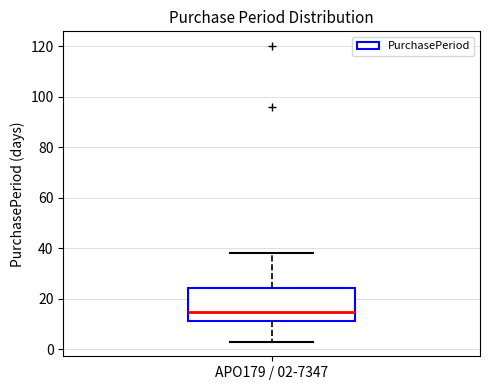

Read this box plot against the y-axis: the position of the median line, the range covered by the box, and the ends of both whiskers. The values are not printed on the chart, so give them approximately, as read against the axis.

median 14, box 12 to 24, whiskers 4 to 38